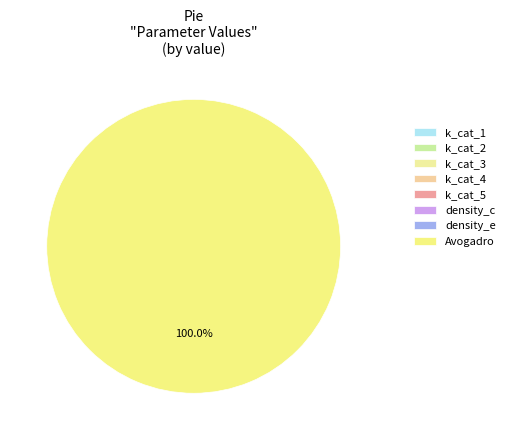

How many segments does this pie chart have?

8